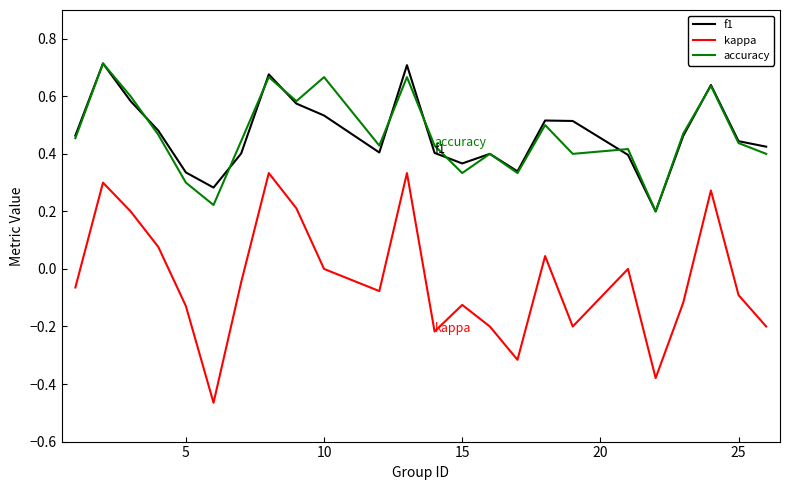

True or false: accuracy and kappa cross at least once.

False